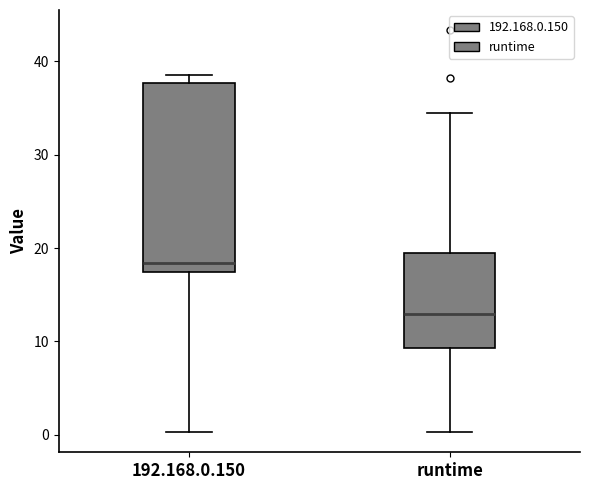

Reading left to right, transcribe this box plot: for each box, give where its median line is, the range the box spans, and where its two whiskers end, as read against the y-axis. The values are not printed on the chart, so give them approximately, as read against the axis.

192.168.0.150: median 18, box 17 to 38, whiskers 0 to 39
runtime: median 13, box 9 to 20, whiskers 0 to 34